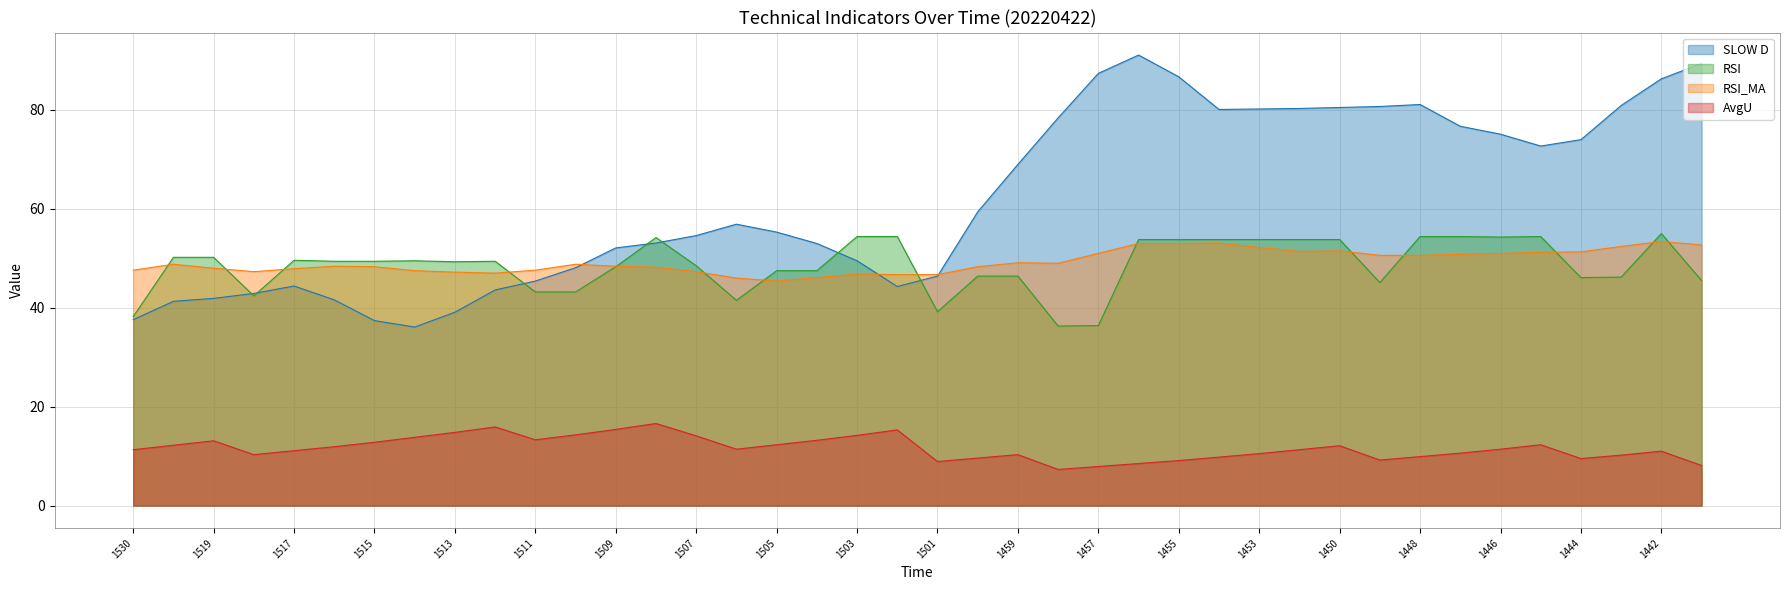

What are all the series names shown in the legend?

SLOW D, RSI, RSI_MA, AvgU